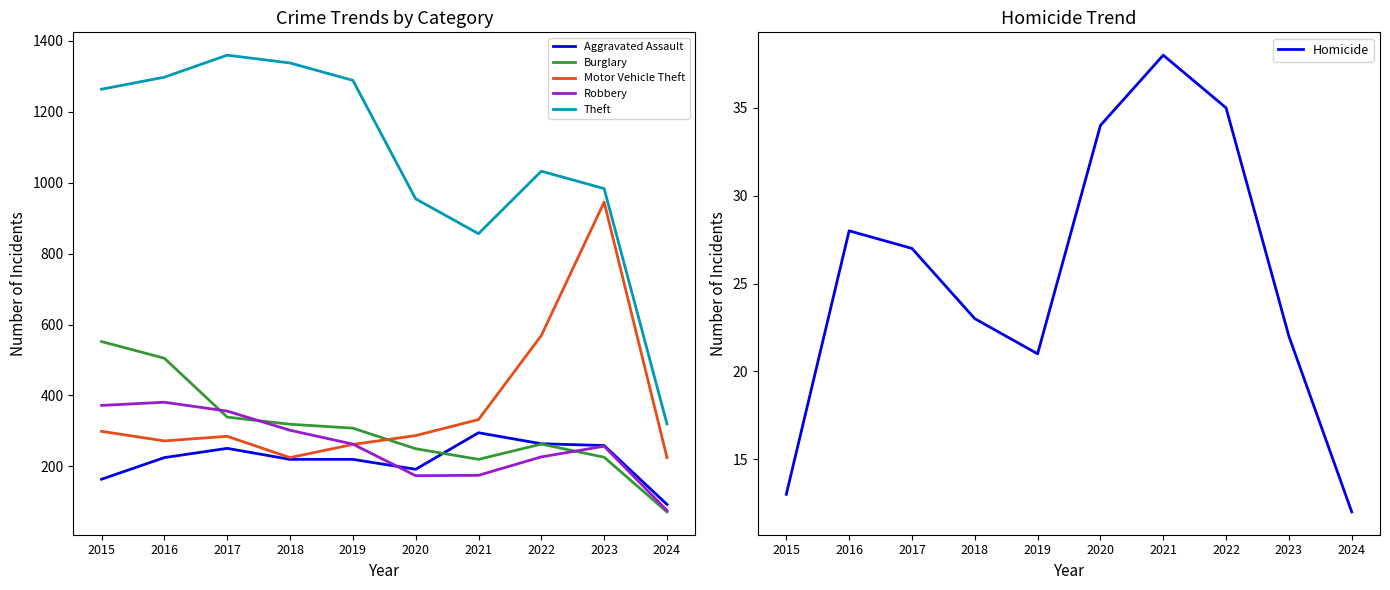

What is the difference between the Aggravated Assault values at 2024 and 2017?

158